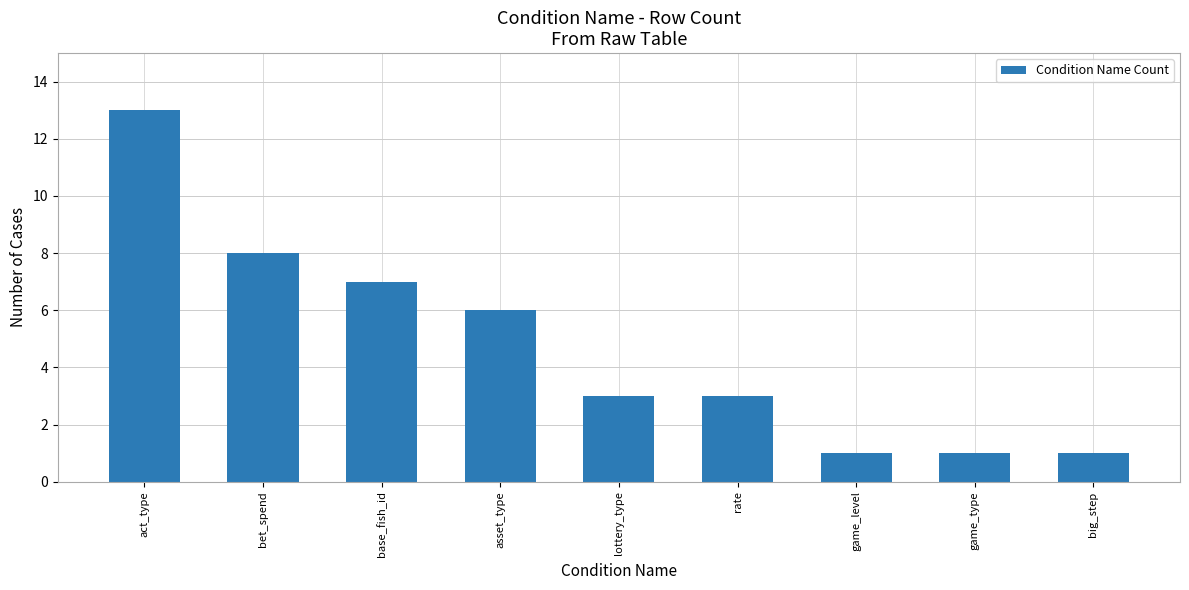

What is the difference between the maximum and minimum values?

12